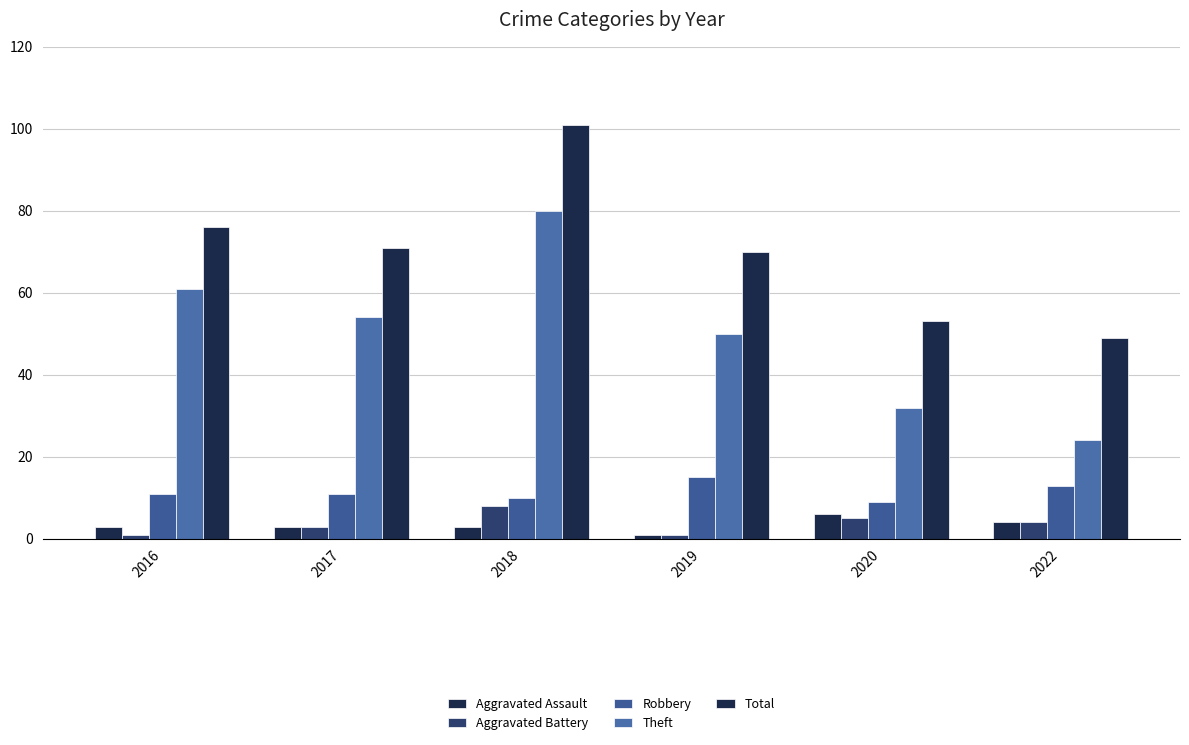

How many groups of bars are there?

6